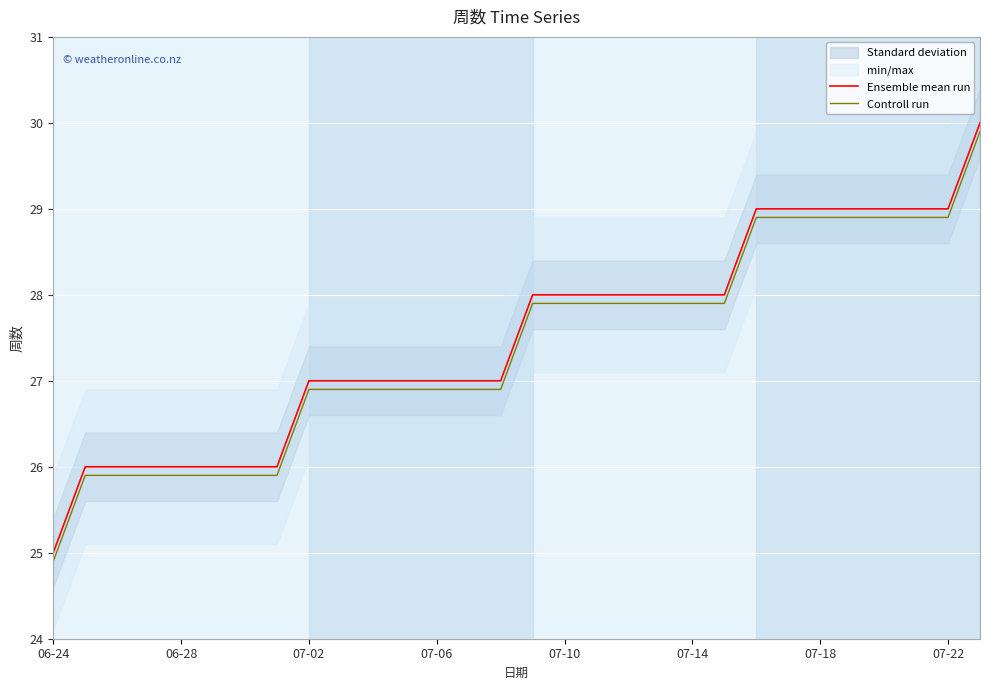

What is the lowest value of the Controll run series?

24.9